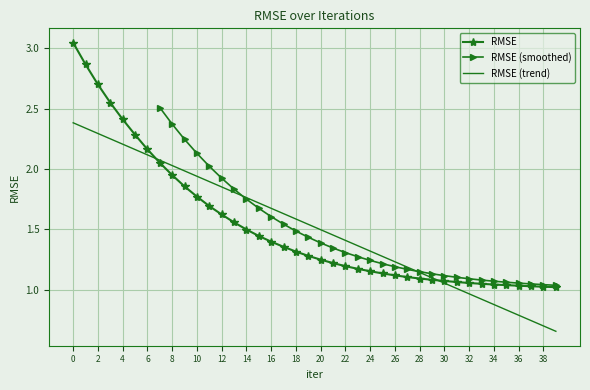

Reading left to right, extract all data points from this chart.

0=3.0	1=2.9	2=2.7	3=2.5	4=2.4	5=2.3	6=2.2	7=2.1	8=1.9	9=1.9	10=1.8	11=1.7	12=1.6	13=1.6	14=1.5	15=1.4	16=1.4	17=1.4	18=1.3	19=1.3	20=1.2	21=1.2	22=1.2	23=1.2	24=1.2	25=1.1	26=1.1	27=1.1	28=1.1	29=1.1	30=1.1	31=1.1	32=1.1	33=1.0	34=1.0	35=1.0	36=1.0	37=1.0	38=1.0	39=1.0